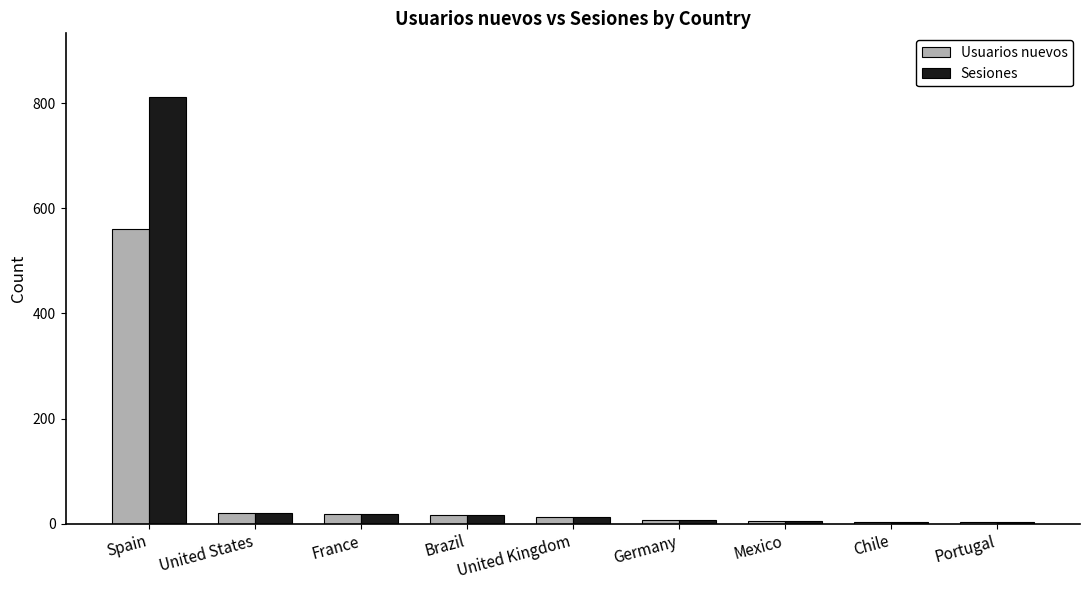

List the series in order of their overall mean, highest first.

Sesiones, Usuarios nuevos